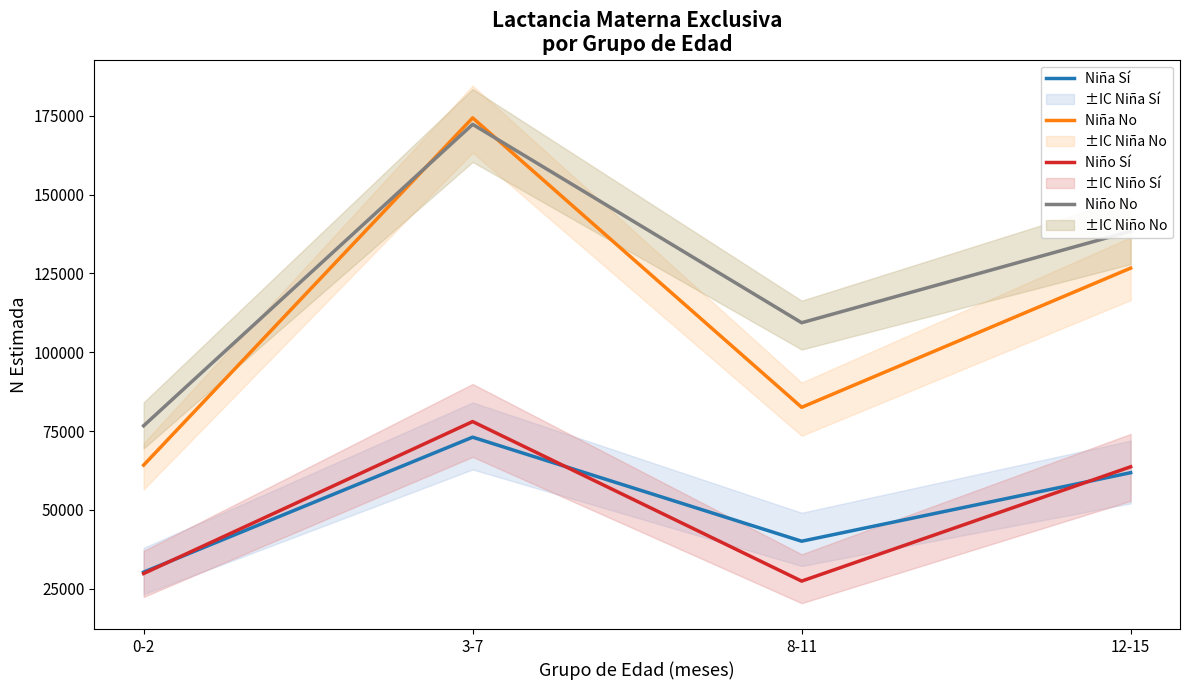

What are all the series names shown in the legend?

Niña Sí, Niña No, Niño Sí, Niño No